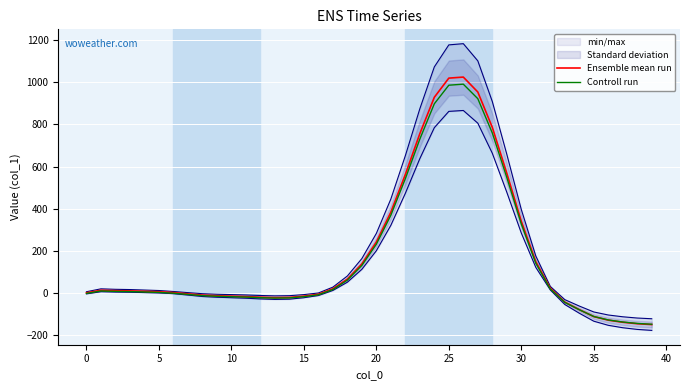

Where do Ensemble mean run and Controll run first cross each other?

34 and 35